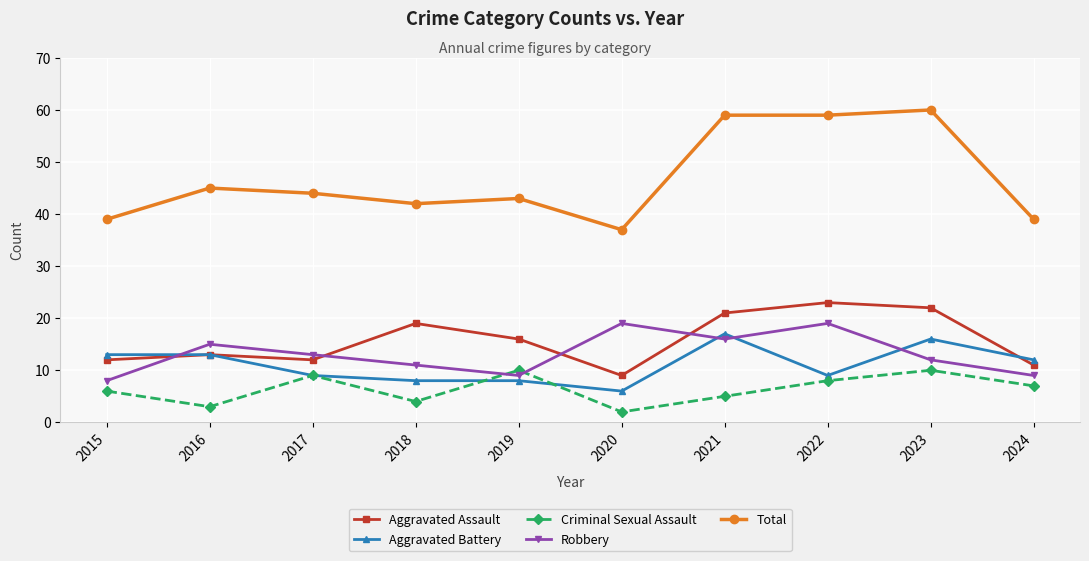

At which category does Robbery reach its first local valley?

2019